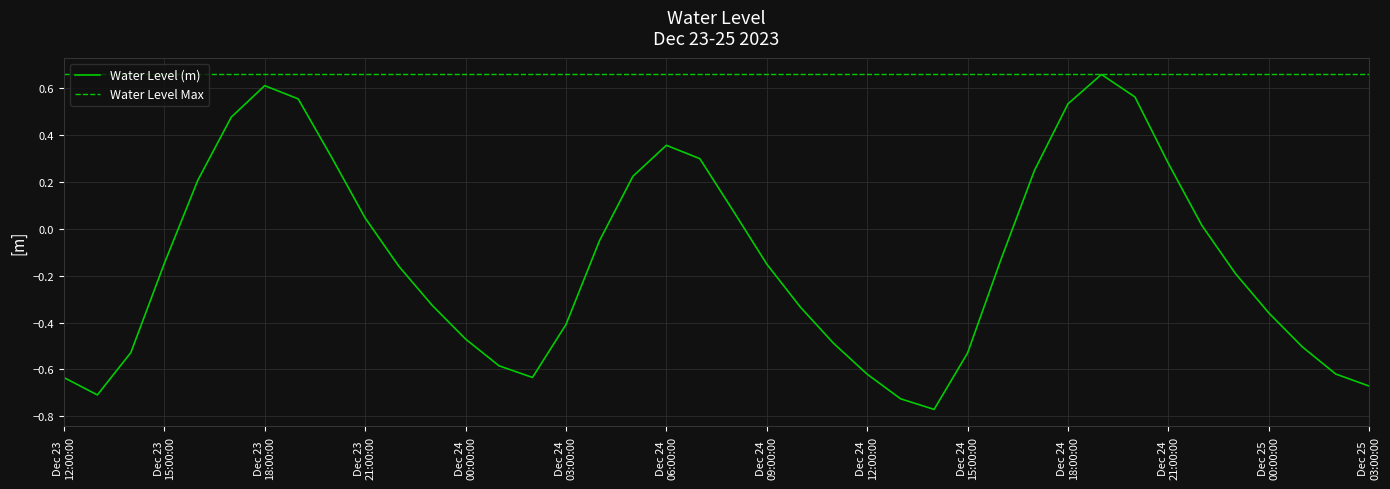

Between 2023-12-24 20:00:00 and 2023-12-24 04:00:00, which is larger?

2023-12-24 20:00:00